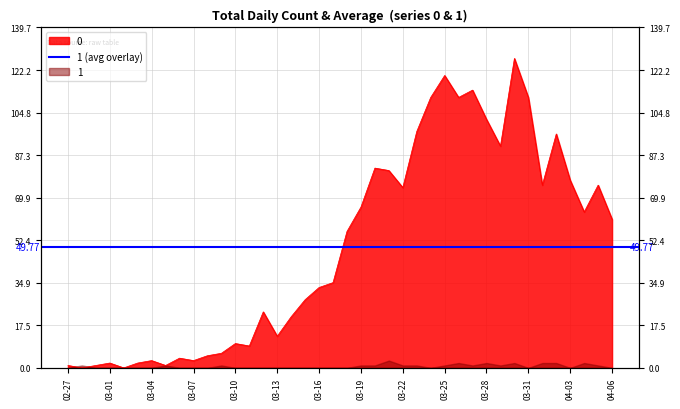

At which category does the chart reach its minimum across all series?

2020-02-28